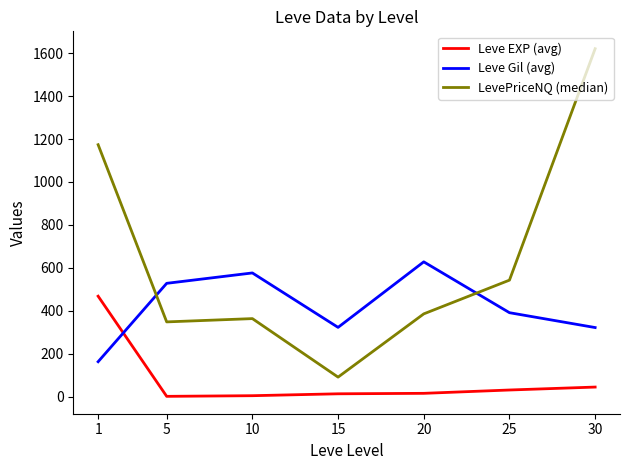

Rank the series at 20 from lowest to highest value.

Leve EXP (avg), LevePriceNQ (median), Leve Gil (avg)